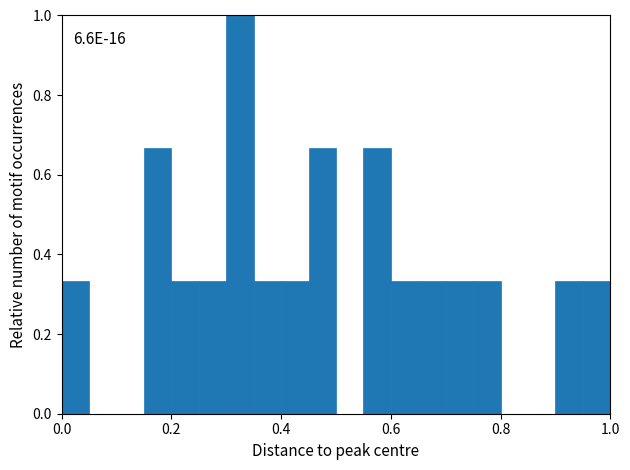

Read against the x-axis, roughly where is the centre of the tallest bar?

0.32